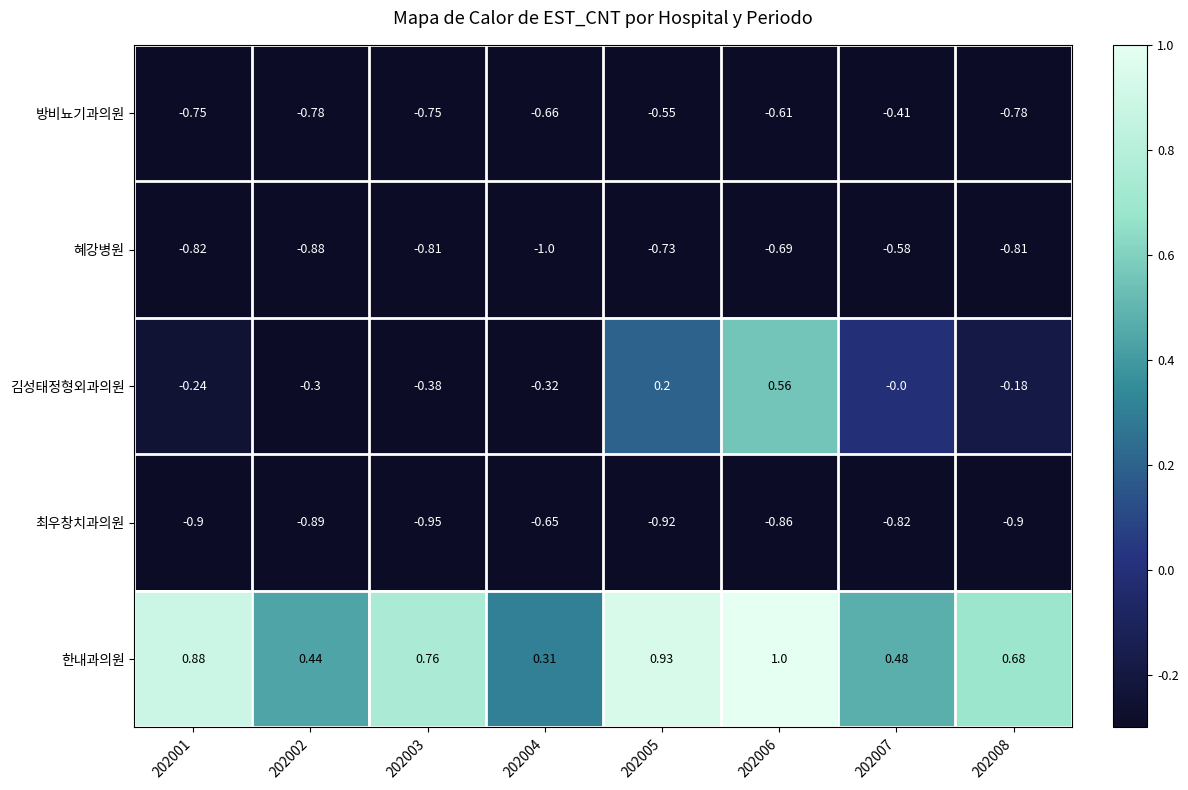

Which series has the largest total across all categories?

한내과의원